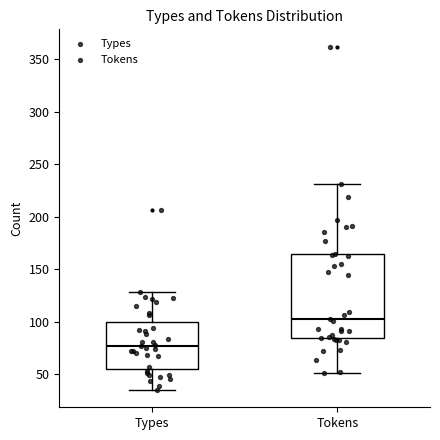

Which box is the tallest, from its lower edge to its upper edge?

Tokens